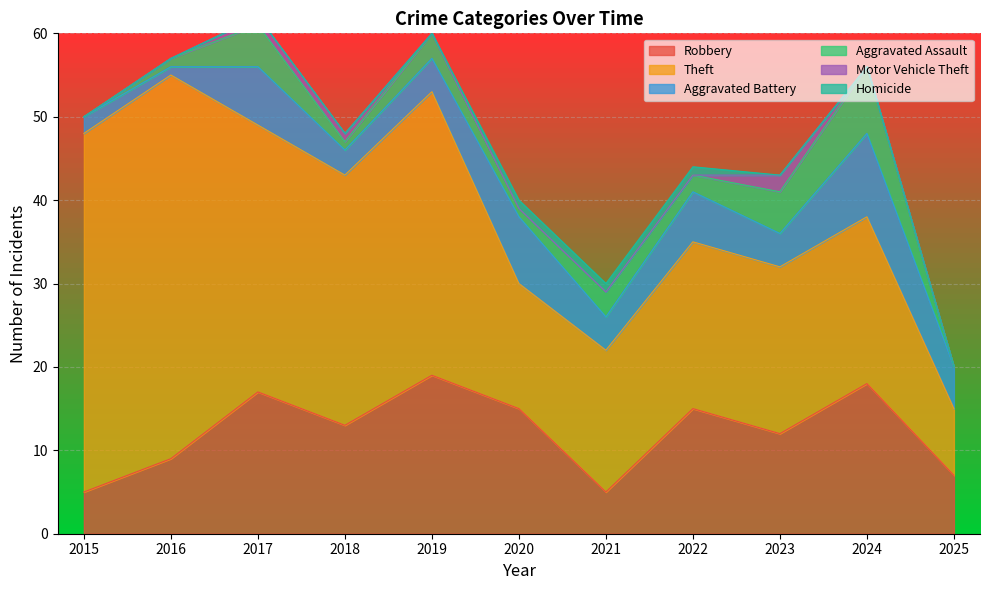

What is the difference between the Motor Vehicle Theft values at 2017 and 2021?

1